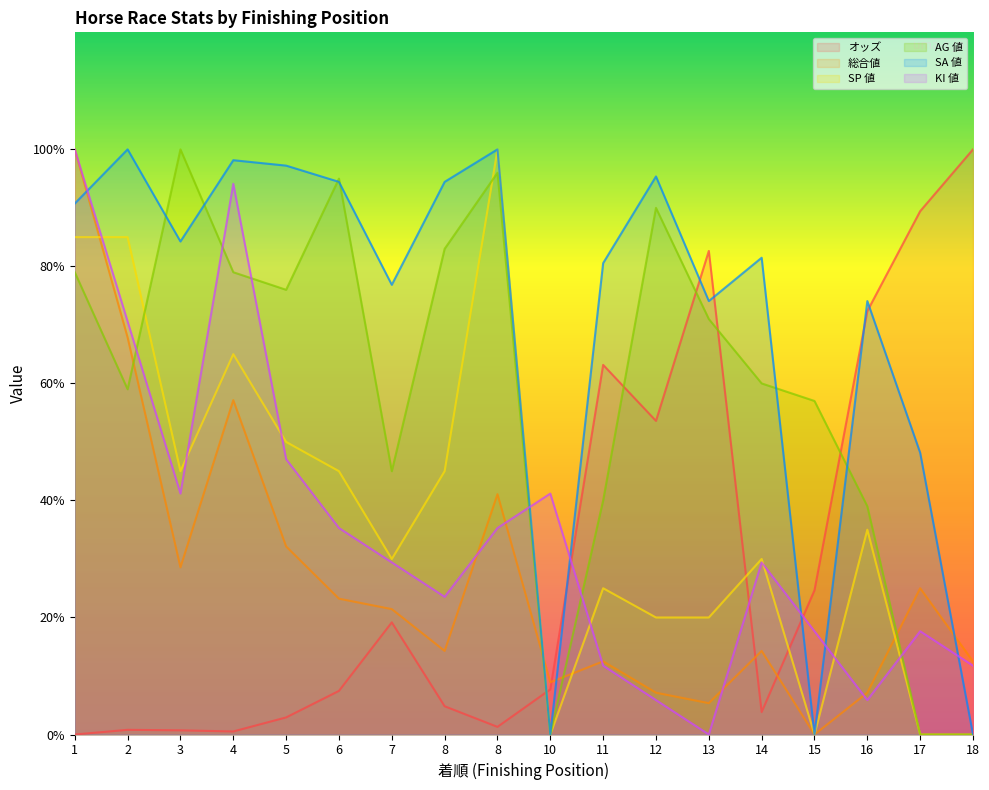

Which series has the largest range (max minus min)?

オッズ